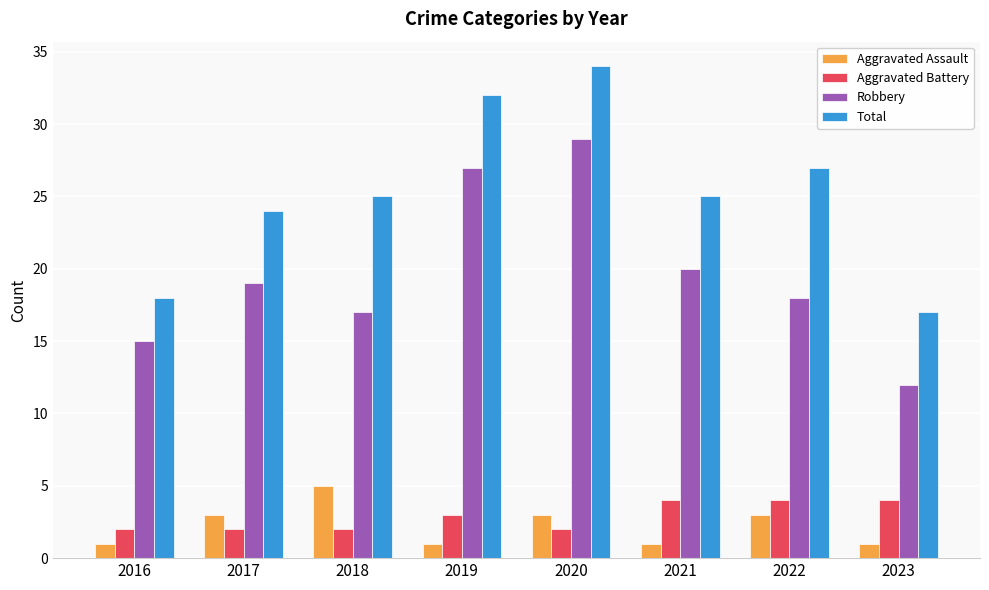

What is the difference between the highest and lowest values at 2023?

16